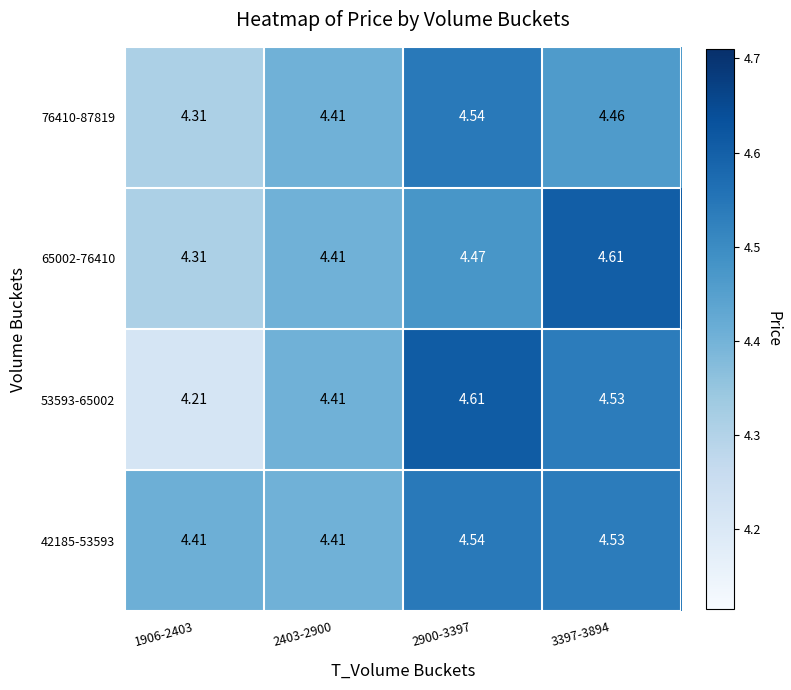

Count the number of data series in this chart.

4